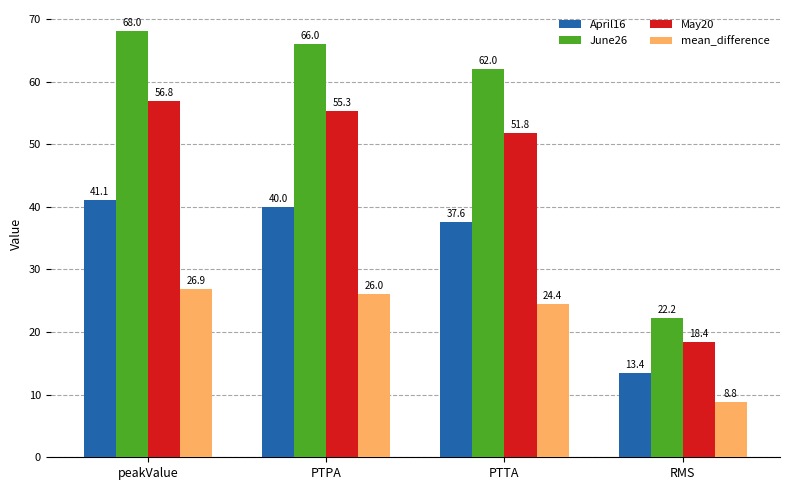

What is the label of the 3rd bar from the left?

PTTA